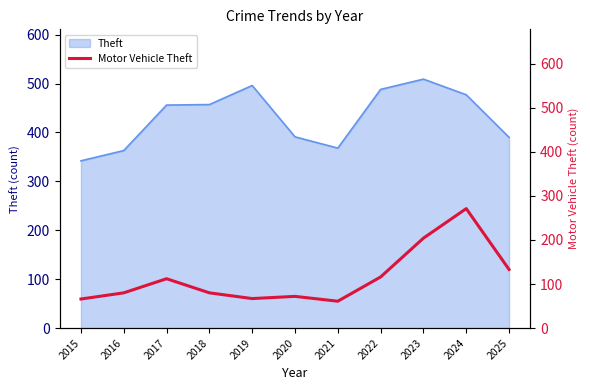

What is the highest value of the Theft series?

509